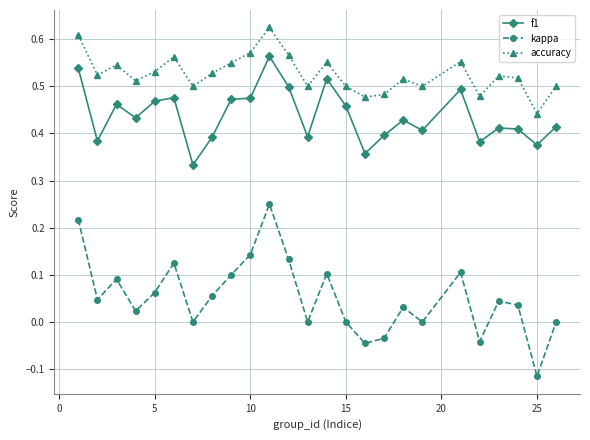

List the series in order of their overall mean, lowest first.

kappa, f1, accuracy